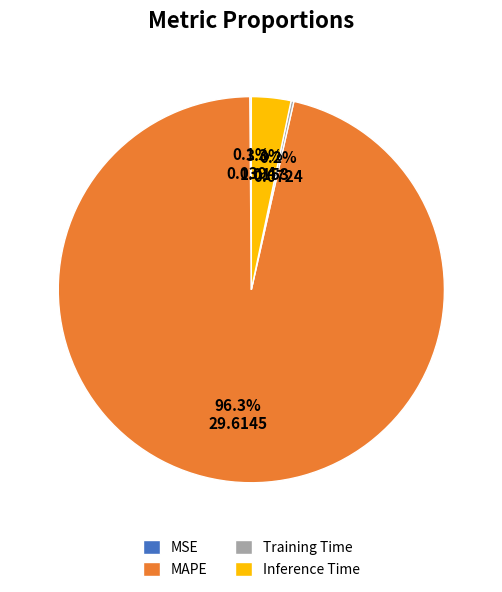

What is the largest slice in the pie chart?

MAPE